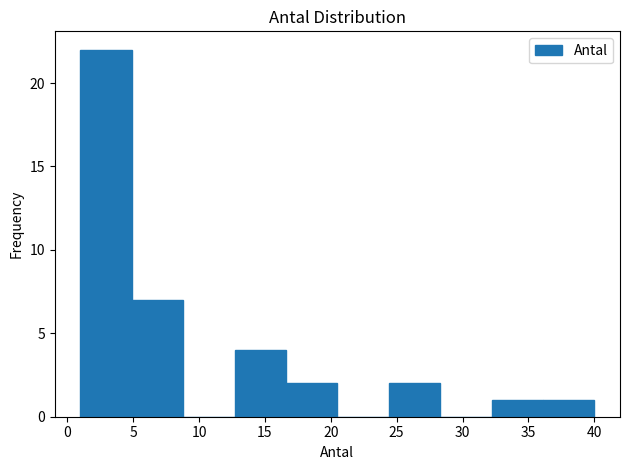

Which range on the x-axis has the tallest bar?

1.0 to 4.9